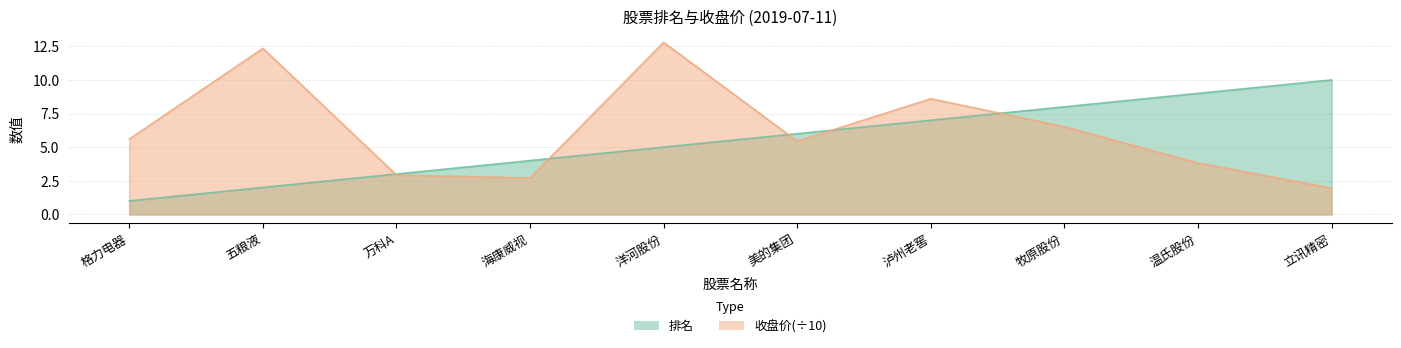

At how many categories does at least one series exceed 11?

2